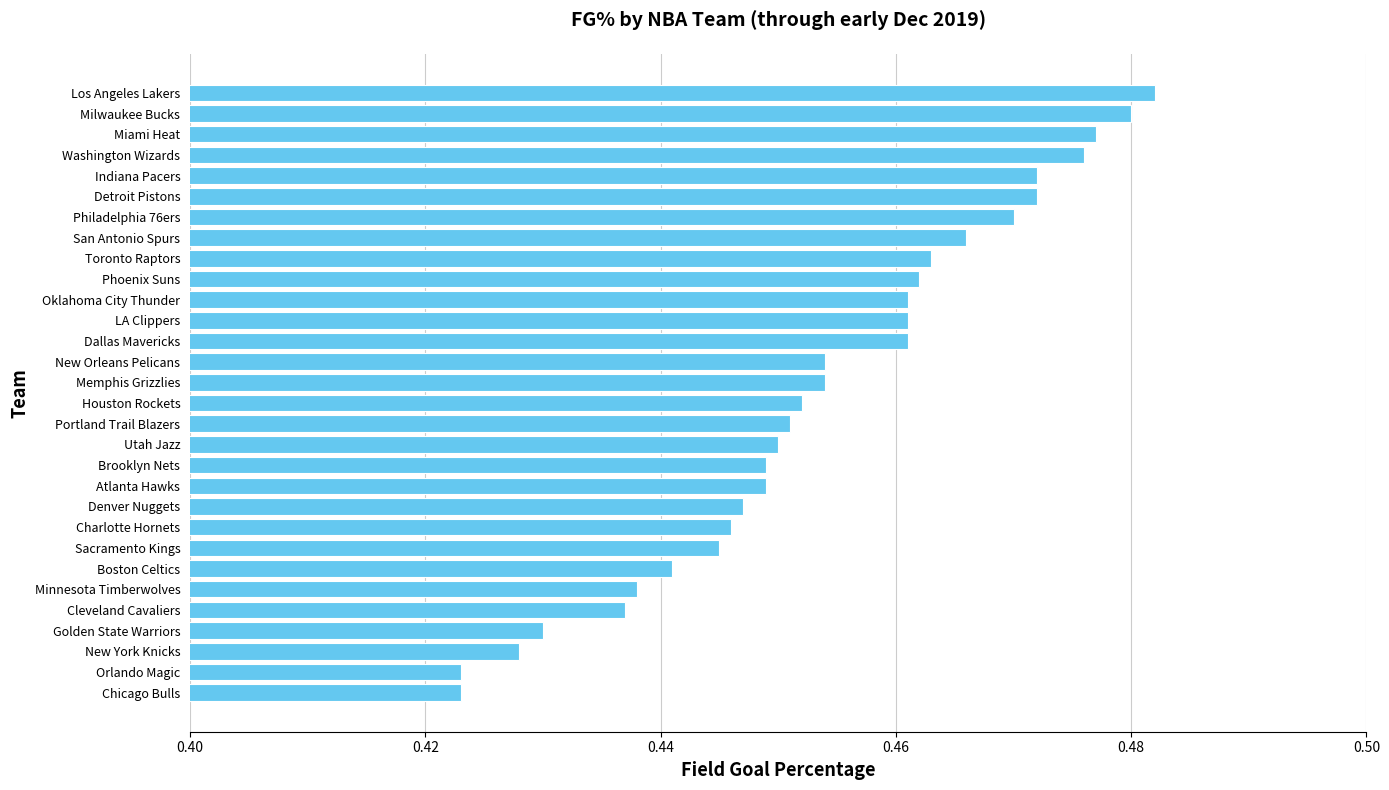

What is the difference between the maximum and minimum values?

0.1